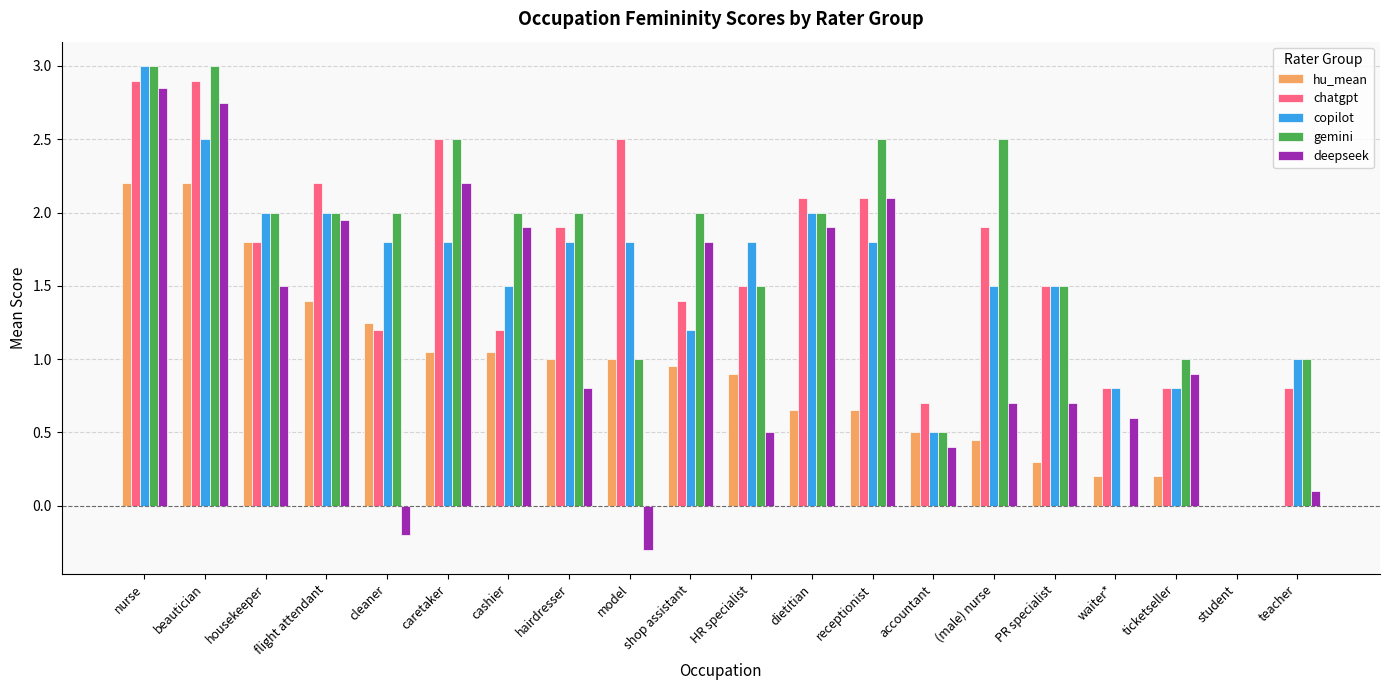

Between receptionist and (male) nurse, which series saw the biggest shift?

deepseek